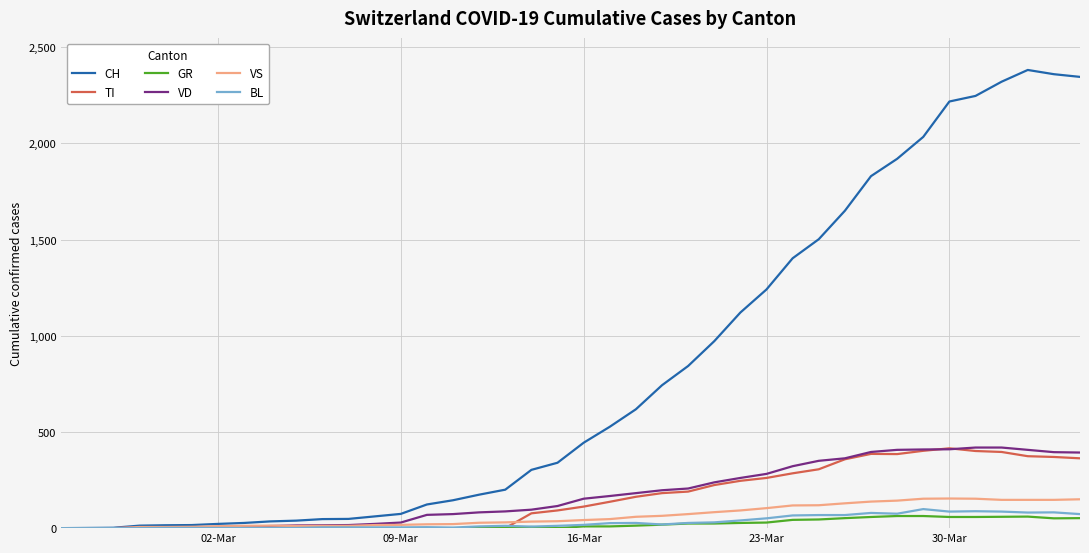

Which series has the largest total across all categories?

CH